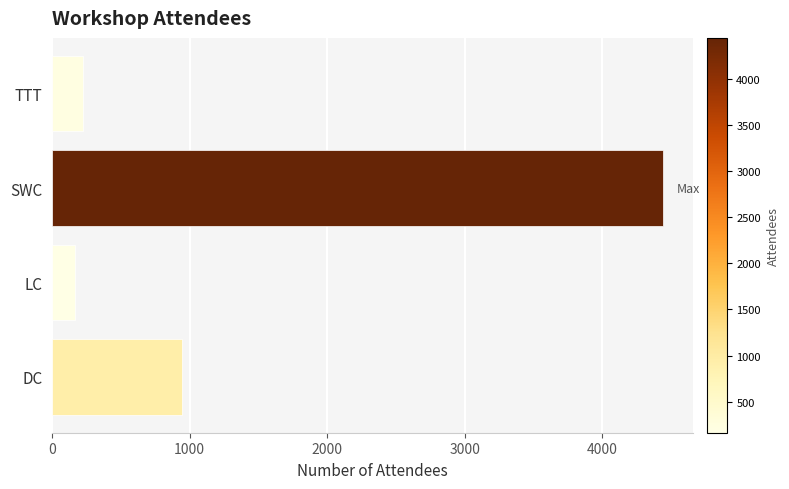

List the labels in order of value, smallest first.

LC, TTT, DC, SWC